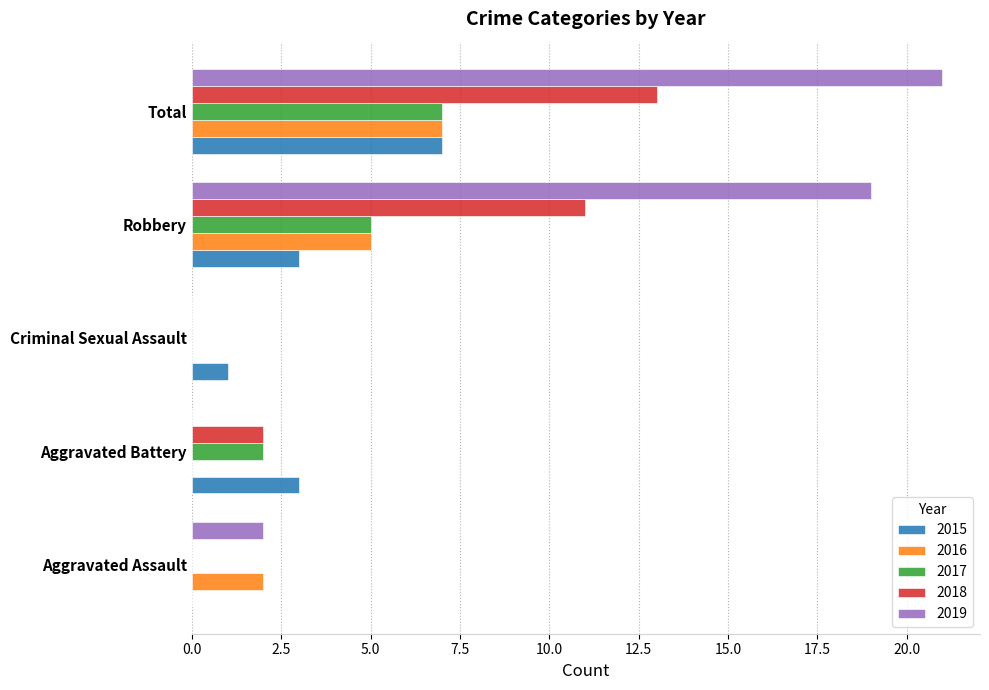

Which series has the widest spread of values?

2019